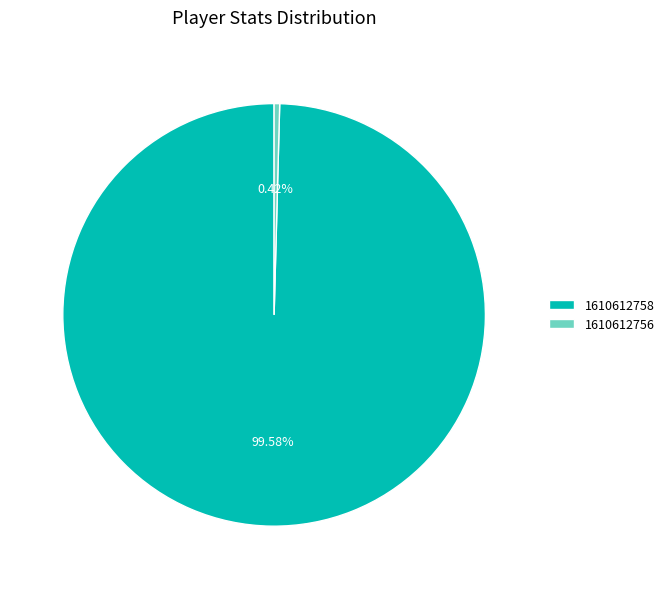

Does 1610612756 represent more than half of the total?

No